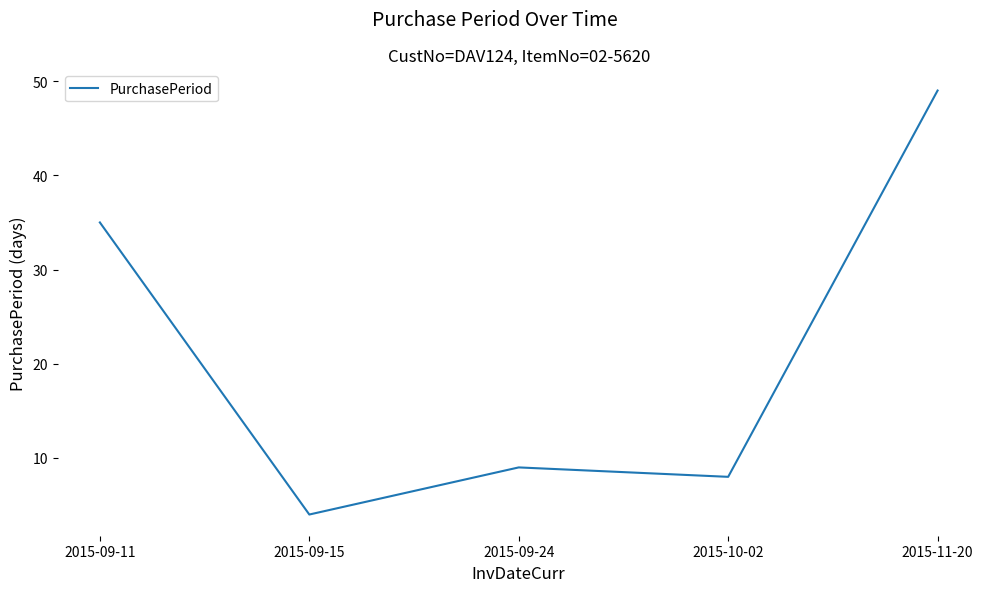

The value at 2015-09-11 is 35. True or false?

True